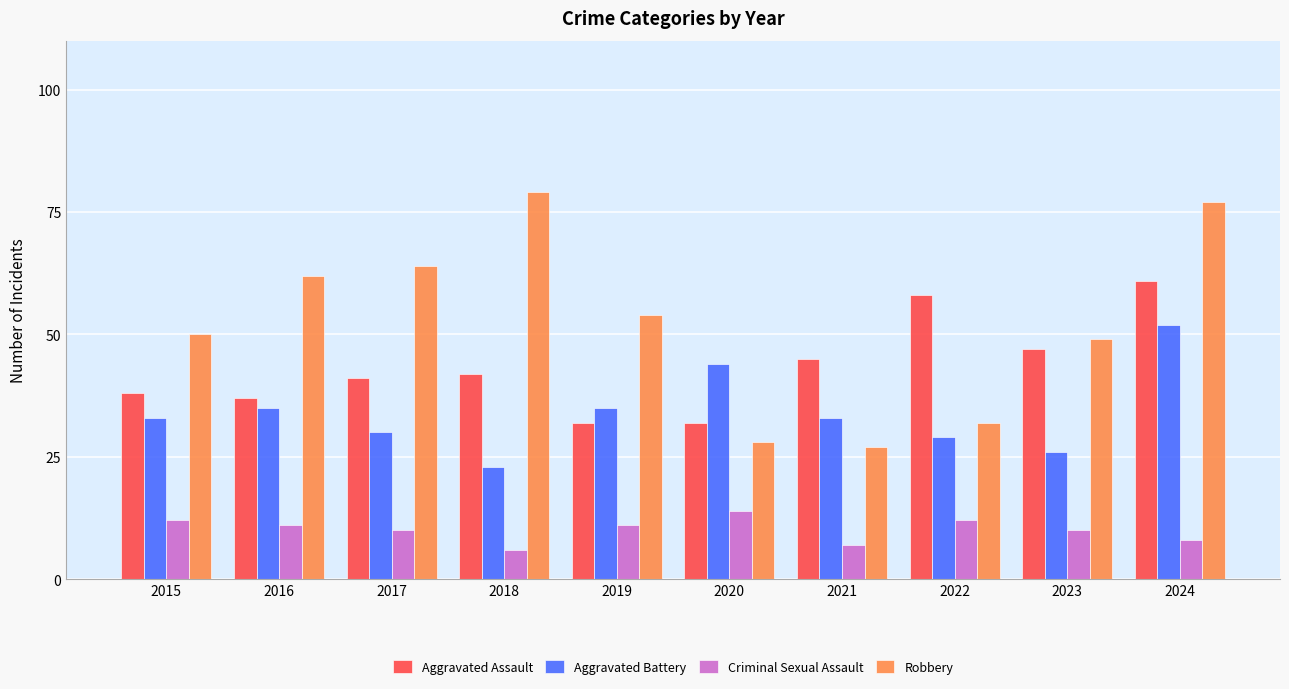

How many distinct data groups are displayed?

4